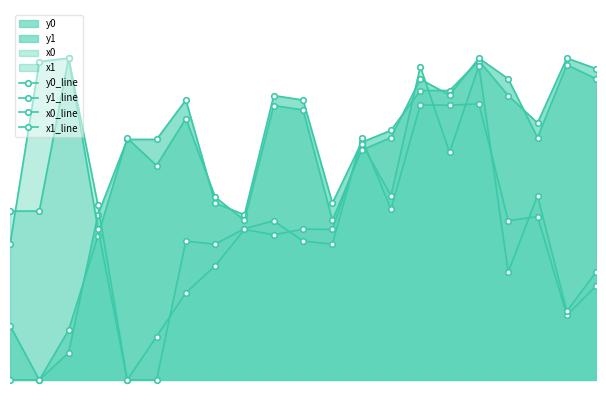

Which series has the widest spread of values?

y0_line